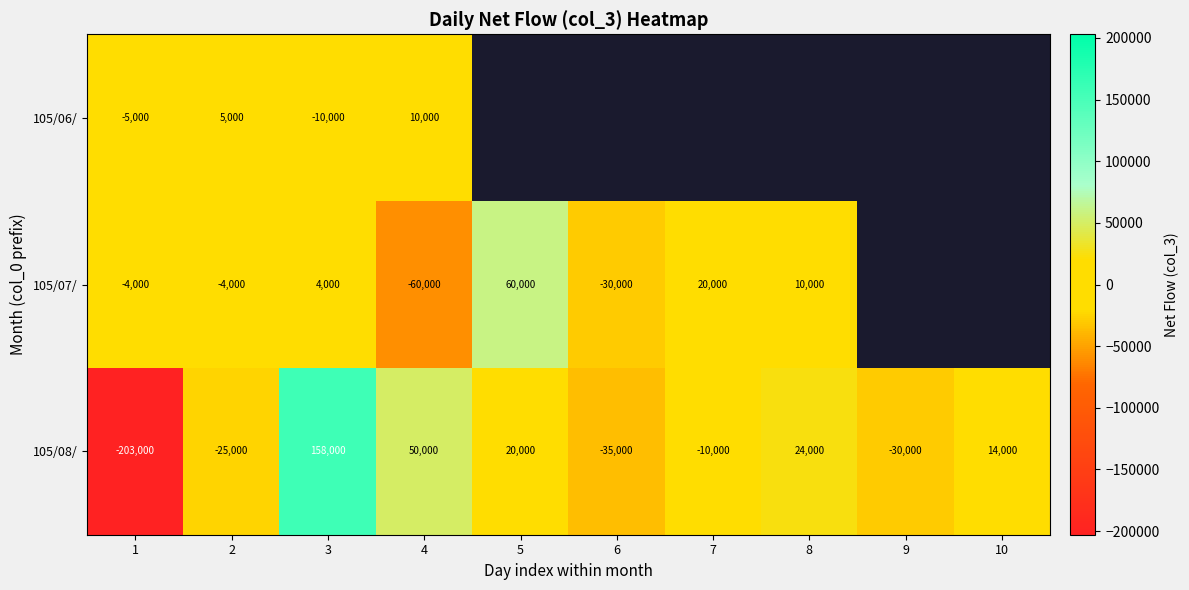

What is the spread (max minus min) of values at 4?

110000